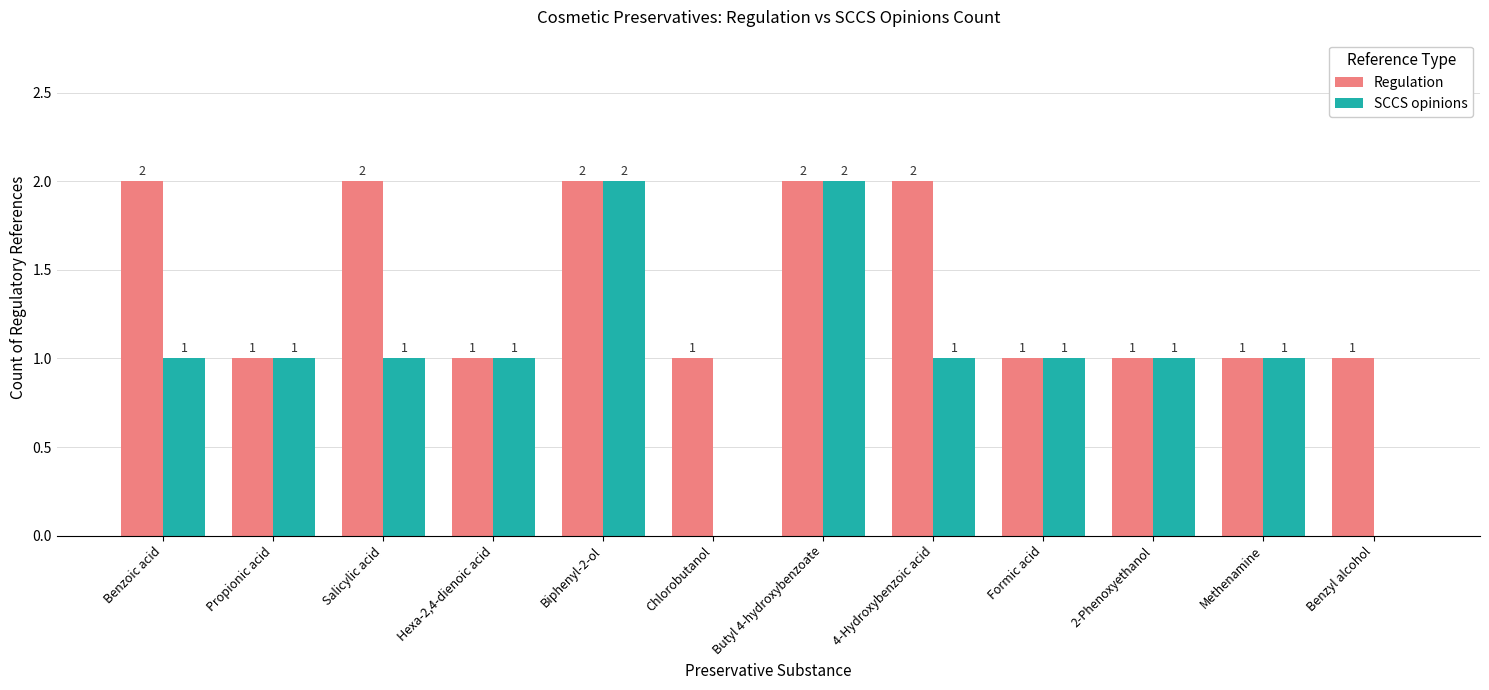

Count the number of categories in the chart.

12